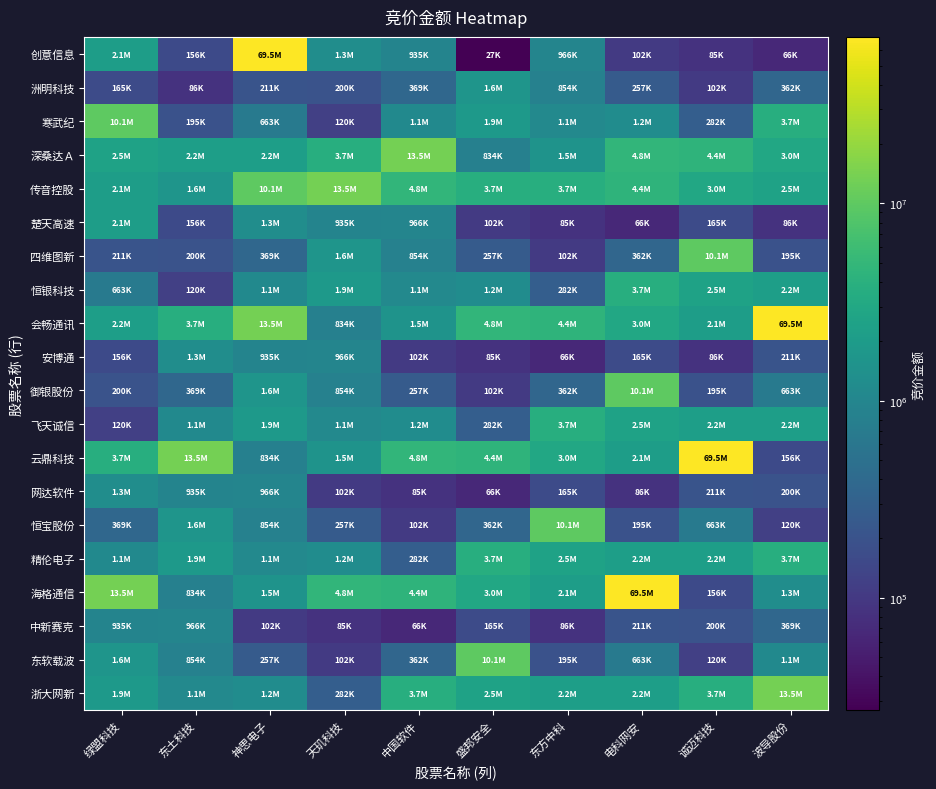

Which category has the lowest value across all series?

盛邦安全